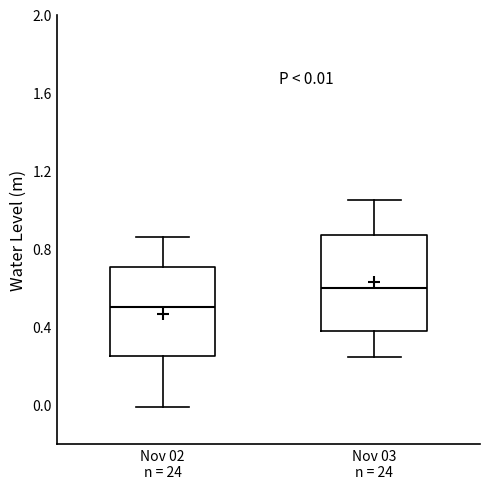

Which box's median line is the highest?

Nov 03 n = 24